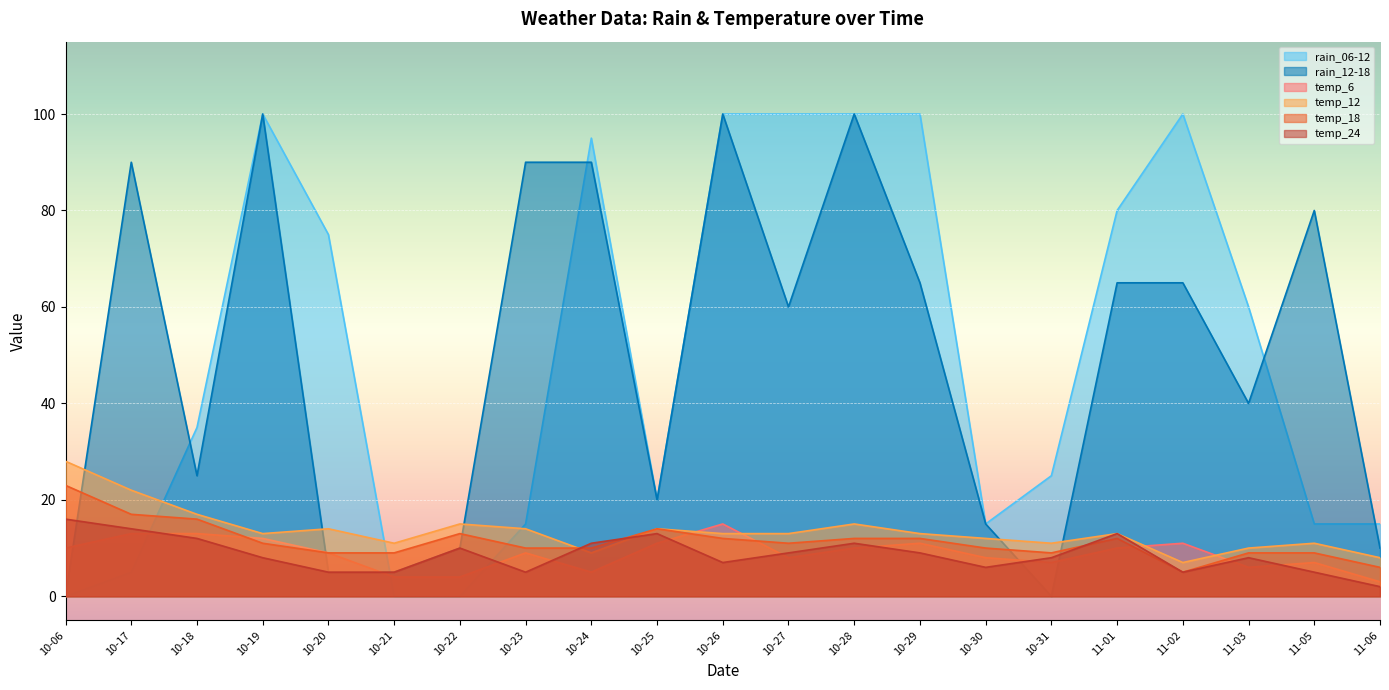

What is the sum of all rain_06-12 values?

1055